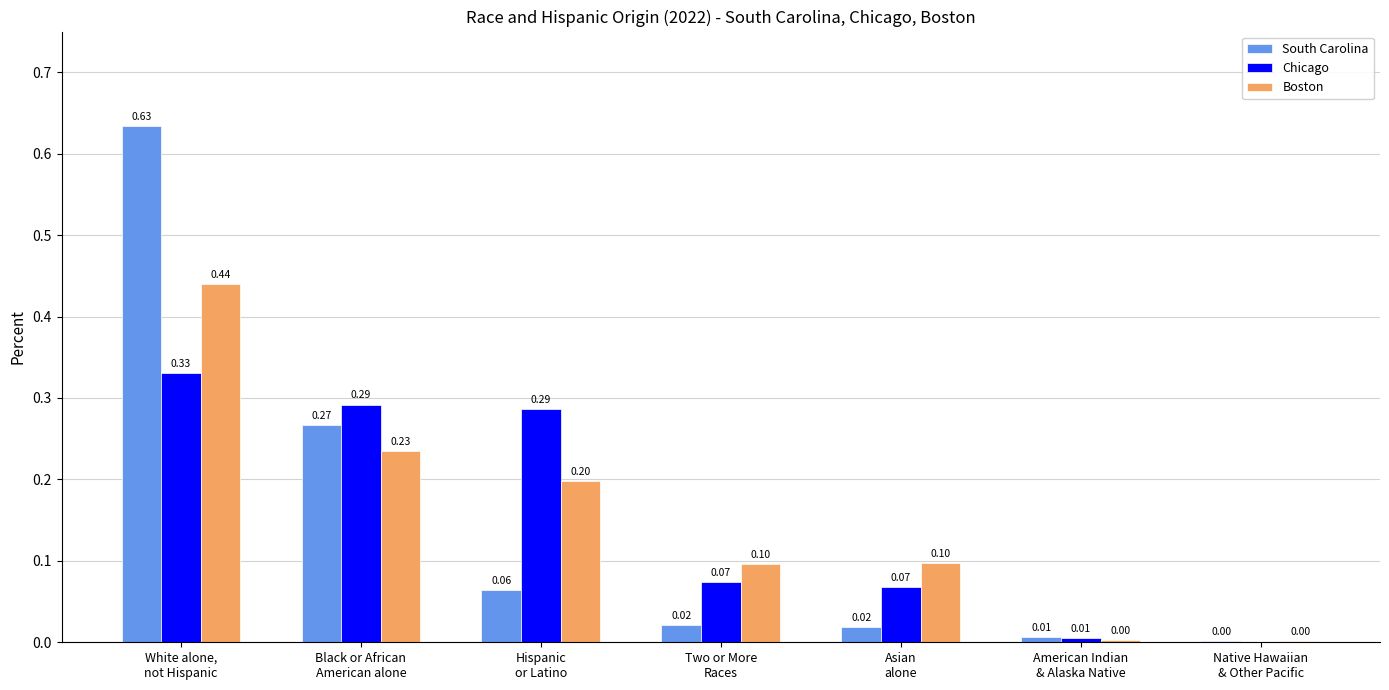

What is the sum of all Boston values?

1.1